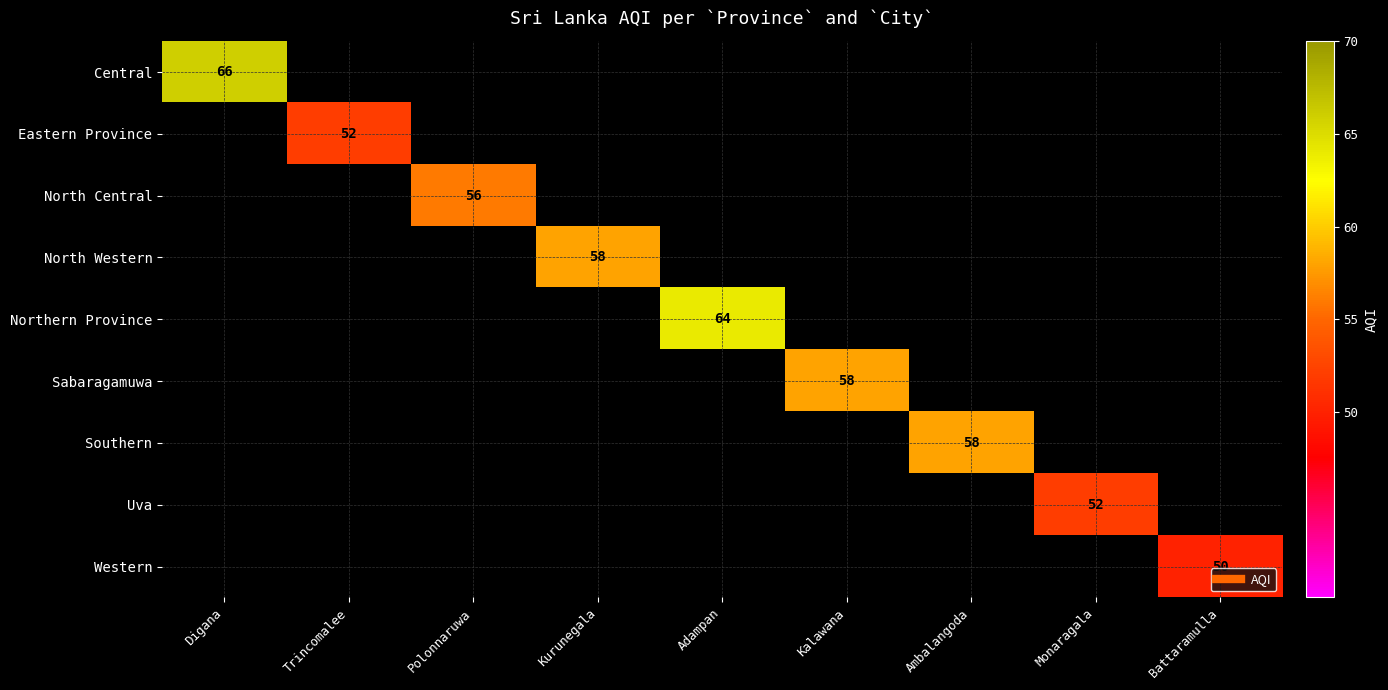

At which category does the chart reach its peak across all series?

Digana